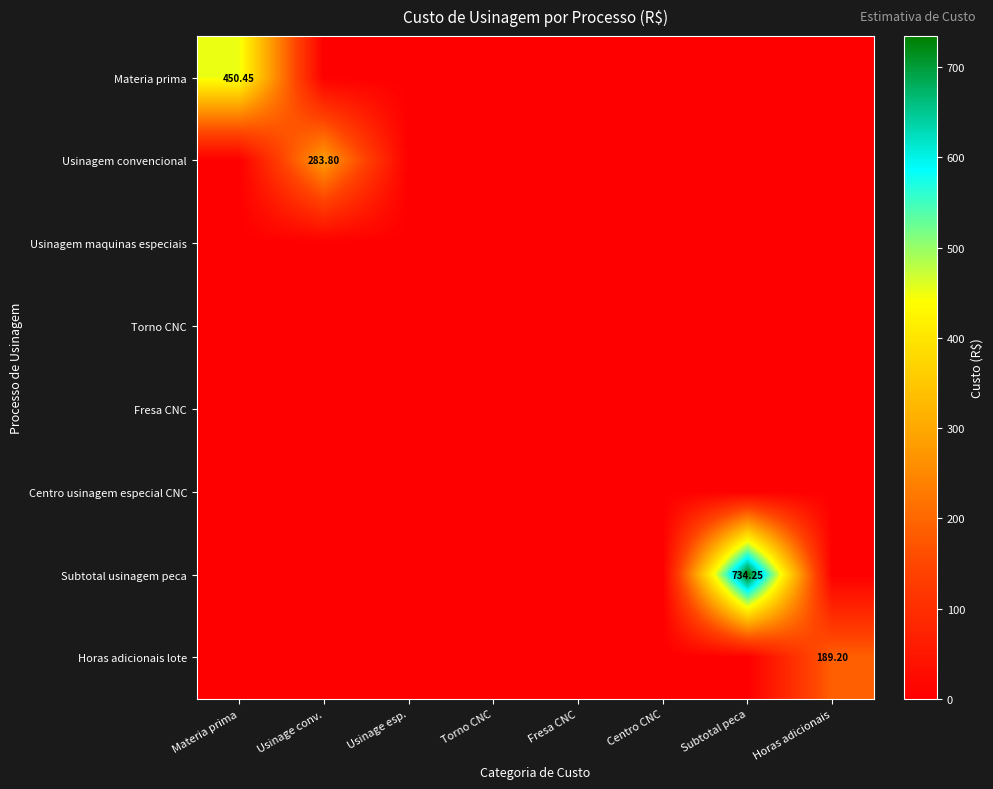

Which category has the lowest value across all series?

Usinage conv.